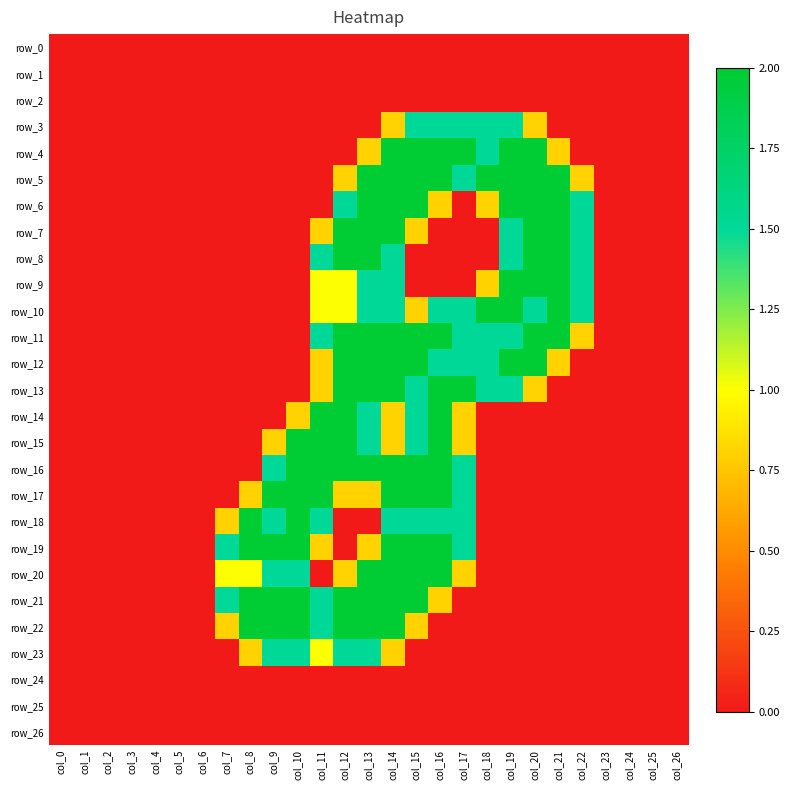

Reading right to left, list all the values displayed in this chart.

row_0: col_26=0.0	col_25=0.0	col_24=0.0	col_23=0.0	col_22=0.0	col_21=0.0	col_20=0.0	col_19=0.0	col_18=0.0	col_17=0.0	col_16=0.0	col_15=0.0	col_14=0.0	col_13=0.0	col_12=0.0	col_11=0.0	col_10=0.0	col_9=0.0	col_8=0.0	col_7=0.0	col_6=0.0	col_5=0.0	col_4=0.0	col_3=0.0	col_2=0.0	col_1=0.0	col_0=0.0
row_1: col_26=0.0	col_25=0.0	col_24=0.0	col_23=0.0	col_22=0.0	col_21=0.0	col_20=0.0	col_19=0.0	col_18=0.0	col_17=0.0	col_16=0.0	col_15=0.0	col_14=0.0	col_13=0.0	col_12=0.0	col_11=0.0	col_10=0.0	col_9=0.0	col_8=0.0	col_7=0.0	col_6=0.0	col_5=0.0	col_4=0.0	col_3=0.0	col_2=0.0	col_1=0.0	col_0=0.0
row_2: col_26=0.0	col_25=0.0	col_24=0.0	col_23=0.0	col_22=0.0	col_21=0.0	col_20=0.0	col_19=0.0	col_18=0.0	col_17=0.0	col_16=0.0	col_15=0.0	col_14=0.0	col_13=0.0	col_12=0.0	col_11=0.0	col_10=0.0	col_9=0.0	col_8=0.0	col_7=0.0	col_6=0.0	col_5=0.0	col_4=0.0	col_3=0.0	col_2=0.0	col_1=0.0	col_0=0.0
row_3: col_26=0.0	col_25=0.0	col_24=0.0	col_23=0.0	col_22=0.0	col_21=0.0	col_20=0.8	col_19=1.5	col_18=1.5	col_17=1.5	col_16=1.5	col_15=1.5	col_14=0.8	col_13=0.0	col_12=0.0	col_11=0.0	col_10=0.0	col_9=0.0	col_8=0.0	col_7=0.0	col_6=0.0	col_5=0.0	col_4=0.0	col_3=0.0	col_2=0.0	col_1=0.0	col_0=0.0
row_4: col_26=0.0	col_25=0.0	col_24=0.0	col_23=0.0	col_22=0.0	col_21=0.8	col_20=2.0	col_19=2.0	col_18=1.5	col_17=2.0	col_16=2.0	col_15=2.0	col_14=2.0	col_13=0.8	col_12=0.0	col_11=0.0	col_10=0.0	col_9=0.0	col_8=0.0	col_7=0.0	col_6=0.0	col_5=0.0	col_4=0.0	col_3=0.0	col_2=0.0	col_1=0.0	col_0=0.0
row_5: col_26=0.0	col_25=0.0	col_24=0.0	col_23=0.0	col_22=0.8	col_21=2.0	col_20=2.0	col_19=2.0	col_18=2.0	col_17=1.5	col_16=2.0	col_15=2.0	col_14=2.0	col_13=2.0	col_12=0.8	col_11=0.0	col_10=0.0	col_9=0.0	col_8=0.0	col_7=0.0	col_6=0.0	col_5=0.0	col_4=0.0	col_3=0.0	col_2=0.0	col_1=0.0	col_0=0.0
row_6: col_26=0.0	col_25=0.0	col_24=0.0	col_23=0.0	col_22=1.5	col_21=2.0	col_20=2.0	col_19=2.0	col_18=0.8	col_17=0.0	col_16=0.8	col_15=2.0	col_14=2.0	col_13=2.0	col_12=1.5	col_11=0.0	col_10=0.0	col_9=0.0	col_8=0.0	col_7=0.0	col_6=0.0	col_5=0.0	col_4=0.0	col_3=0.0	col_2=0.0	col_1=0.0	col_0=0.0
row_7: col_26=0.0	col_25=0.0	col_24=0.0	col_23=0.0	col_22=1.5	col_21=2.0	col_20=2.0	col_19=1.5	col_18=0.0	col_17=0.0	col_16=0.0	col_15=0.8	col_14=2.0	col_13=2.0	col_12=2.0	col_11=0.8	col_10=0.0	col_9=0.0	col_8=0.0	col_7=0.0	col_6=0.0	col_5=0.0	col_4=0.0	col_3=0.0	col_2=0.0	col_1=0.0	col_0=0.0
row_8: col_26=0.0	col_25=0.0	col_24=0.0	col_23=0.0	col_22=1.5	col_21=2.0	col_20=2.0	col_19=1.5	col_18=0.0	col_17=0.0	col_16=0.0	col_15=0.0	col_14=1.5	col_13=2.0	col_12=2.0	col_11=1.5	col_10=0.0	col_9=0.0	col_8=0.0	col_7=0.0	col_6=0.0	col_5=0.0	col_4=0.0	col_3=0.0	col_2=0.0	col_1=0.0	col_0=0.0
row_9: col_26=0.0	col_25=0.0	col_24=0.0	col_23=0.0	col_22=1.5	col_21=2.0	col_20=2.0	col_19=2.0	col_18=0.8	col_17=0.0	col_16=0.0	col_15=0.0	col_14=1.5	col_13=1.5	col_12=1.0	col_11=1.0	col_10=0.0	col_9=0.0	col_8=0.0	col_7=0.0	col_6=0.0	col_5=0.0	col_4=0.0	col_3=0.0	col_2=0.0	col_1=0.0	col_0=0.0
row_10: col_26=0.0	col_25=0.0	col_24=0.0	col_23=0.0	col_22=1.5	col_21=2.0	col_20=1.5	col_19=2.0	col_18=2.0	col_17=1.5	col_16=1.5	col_15=0.8	col_14=1.5	col_13=1.5	col_12=1.0	col_11=1.0	col_10=0.0	col_9=0.0	col_8=0.0	col_7=0.0	col_6=0.0	col_5=0.0	col_4=0.0	col_3=0.0	col_2=0.0	col_1=0.0	col_0=0.0
row_11: col_26=0.0	col_25=0.0	col_24=0.0	col_23=0.0	col_22=0.8	col_21=2.0	col_20=2.0	col_19=1.5	col_18=1.5	col_17=1.5	col_16=2.0	col_15=2.0	col_14=2.0	col_13=2.0	col_12=2.0	col_11=1.5	col_10=0.0	col_9=0.0	col_8=0.0	col_7=0.0	col_6=0.0	col_5=0.0	col_4=0.0	col_3=0.0	col_2=0.0	col_1=0.0	col_0=0.0
row_12: col_26=0.0	col_25=0.0	col_24=0.0	col_23=0.0	col_22=0.0	col_21=0.8	col_20=2.0	col_19=2.0	col_18=1.5	col_17=1.5	col_16=1.5	col_15=2.0	col_14=2.0	col_13=2.0	col_12=2.0	col_11=0.8	col_10=0.0	col_9=0.0	col_8=0.0	col_7=0.0	col_6=0.0	col_5=0.0	col_4=0.0	col_3=0.0	col_2=0.0	col_1=0.0	col_0=0.0
row_13: col_26=0.0	col_25=0.0	col_24=0.0	col_23=0.0	col_22=0.0	col_21=0.0	col_20=0.8	col_19=1.5	col_18=1.5	col_17=2.0	col_16=2.0	col_15=1.5	col_14=2.0	col_13=2.0	col_12=2.0	col_11=0.8	col_10=0.0	col_9=0.0	col_8=0.0	col_7=0.0	col_6=0.0	col_5=0.0	col_4=0.0	col_3=0.0	col_2=0.0	col_1=0.0	col_0=0.0
row_14: col_26=0.0	col_25=0.0	col_24=0.0	col_23=0.0	col_22=0.0	col_21=0.0	col_20=0.0	col_19=0.0	col_18=0.0	col_17=0.8	col_16=2.0	col_15=1.5	col_14=0.8	col_13=1.5	col_12=2.0	col_11=2.0	col_10=0.8	col_9=0.0	col_8=0.0	col_7=0.0	col_6=0.0	col_5=0.0	col_4=0.0	col_3=0.0	col_2=0.0	col_1=0.0	col_0=0.0
row_15: col_26=0.0	col_25=0.0	col_24=0.0	col_23=0.0	col_22=0.0	col_21=0.0	col_20=0.0	col_19=0.0	col_18=0.0	col_17=0.8	col_16=2.0	col_15=1.5	col_14=0.8	col_13=1.5	col_12=2.0	col_11=2.0	col_10=2.0	col_9=0.8	col_8=0.0	col_7=0.0	col_6=0.0	col_5=0.0	col_4=0.0	col_3=0.0	col_2=0.0	col_1=0.0	col_0=0.0
row_16: col_26=0.0	col_25=0.0	col_24=0.0	col_23=0.0	col_22=0.0	col_21=0.0	col_20=0.0	col_19=0.0	col_18=0.0	col_17=1.5	col_16=2.0	col_15=2.0	col_14=2.0	col_13=2.0	col_12=2.0	col_11=2.0	col_10=2.0	col_9=1.5	col_8=0.0	col_7=0.0	col_6=0.0	col_5=0.0	col_4=0.0	col_3=0.0	col_2=0.0	col_1=0.0	col_0=0.0
row_17: col_26=0.0	col_25=0.0	col_24=0.0	col_23=0.0	col_22=0.0	col_21=0.0	col_20=0.0	col_19=0.0	col_18=0.0	col_17=1.5	col_16=2.0	col_15=2.0	col_14=2.0	col_13=0.8	col_12=0.8	col_11=2.0	col_10=2.0	col_9=2.0	col_8=0.8	col_7=0.0	col_6=0.0	col_5=0.0	col_4=0.0	col_3=0.0	col_2=0.0	col_1=0.0	col_0=0.0
row_18: col_26=0.0	col_25=0.0	col_24=0.0	col_23=0.0	col_22=0.0	col_21=0.0	col_20=0.0	col_19=0.0	col_18=0.0	col_17=1.5	col_16=1.5	col_15=1.5	col_14=1.5	col_13=0.0	col_12=0.0	col_11=1.5	col_10=2.0	col_9=1.5	col_8=2.0	col_7=0.8	col_6=0.0	col_5=0.0	col_4=0.0	col_3=0.0	col_2=0.0	col_1=0.0	col_0=0.0
row_19: col_26=0.0	col_25=0.0	col_24=0.0	col_23=0.0	col_22=0.0	col_21=0.0	col_20=0.0	col_19=0.0	col_18=0.0	col_17=1.5	col_16=2.0	col_15=2.0	col_14=2.0	col_13=0.8	col_12=0.0	col_11=0.8	col_10=2.0	col_9=2.0	col_8=2.0	col_7=1.5	col_6=0.0	col_5=0.0	col_4=0.0	col_3=0.0	col_2=0.0	col_1=0.0	col_0=0.0
row_20: col_26=0.0	col_25=0.0	col_24=0.0	col_23=0.0	col_22=0.0	col_21=0.0	col_20=0.0	col_19=0.0	col_18=0.0	col_17=0.8	col_16=2.0	col_15=2.0	col_14=2.0	col_13=2.0	col_12=0.8	col_11=0.0	col_10=1.5	col_9=1.5	col_8=1.0	col_7=1.0	col_6=0.0	col_5=0.0	col_4=0.0	col_3=0.0	col_2=0.0	col_1=0.0	col_0=0.0
row_21: col_26=0.0	col_25=0.0	col_24=0.0	col_23=0.0	col_22=0.0	col_21=0.0	col_20=0.0	col_19=0.0	col_18=0.0	col_17=0.0	col_16=0.8	col_15=2.0	col_14=2.0	col_13=2.0	col_12=2.0	col_11=1.5	col_10=2.0	col_9=2.0	col_8=2.0	col_7=1.5	col_6=0.0	col_5=0.0	col_4=0.0	col_3=0.0	col_2=0.0	col_1=0.0	col_0=0.0
row_22: col_26=0.0	col_25=0.0	col_24=0.0	col_23=0.0	col_22=0.0	col_21=0.0	col_20=0.0	col_19=0.0	col_18=0.0	col_17=0.0	col_16=0.0	col_15=0.8	col_14=2.0	col_13=2.0	col_12=2.0	col_11=1.5	col_10=2.0	col_9=2.0	col_8=2.0	col_7=0.8	col_6=0.0	col_5=0.0	col_4=0.0	col_3=0.0	col_2=0.0	col_1=0.0	col_0=0.0
row_23: col_26=0.0	col_25=0.0	col_24=0.0	col_23=0.0	col_22=0.0	col_21=0.0	col_20=0.0	col_19=0.0	col_18=0.0	col_17=0.0	col_16=0.0	col_15=0.0	col_14=0.8	col_13=1.5	col_12=1.5	col_11=1.0	col_10=1.5	col_9=1.5	col_8=0.8	col_7=0.0	col_6=0.0	col_5=0.0	col_4=0.0	col_3=0.0	col_2=0.0	col_1=0.0	col_0=0.0
row_24: col_26=0.0	col_25=0.0	col_24=0.0	col_23=0.0	col_22=0.0	col_21=0.0	col_20=0.0	col_19=0.0	col_18=0.0	col_17=0.0	col_16=0.0	col_15=0.0	col_14=0.0	col_13=0.0	col_12=0.0	col_11=0.0	col_10=0.0	col_9=0.0	col_8=0.0	col_7=0.0	col_6=0.0	col_5=0.0	col_4=0.0	col_3=0.0	col_2=0.0	col_1=0.0	col_0=0.0
row_25: col_26=0.0	col_25=0.0	col_24=0.0	col_23=0.0	col_22=0.0	col_21=0.0	col_20=0.0	col_19=0.0	col_18=0.0	col_17=0.0	col_16=0.0	col_15=0.0	col_14=0.0	col_13=0.0	col_12=0.0	col_11=0.0	col_10=0.0	col_9=0.0	col_8=0.0	col_7=0.0	col_6=0.0	col_5=0.0	col_4=0.0	col_3=0.0	col_2=0.0	col_1=0.0	col_0=0.0
row_26: col_26=0.0	col_25=0.0	col_24=0.0	col_23=0.0	col_22=0.0	col_21=0.0	col_20=0.0	col_19=0.0	col_18=0.0	col_17=0.0	col_16=0.0	col_15=0.0	col_14=0.0	col_13=0.0	col_12=0.0	col_11=0.0	col_10=0.0	col_9=0.0	col_8=0.0	col_7=0.0	col_6=0.0	col_5=0.0	col_4=0.0	col_3=0.0	col_2=0.0	col_1=0.0	col_0=0.0